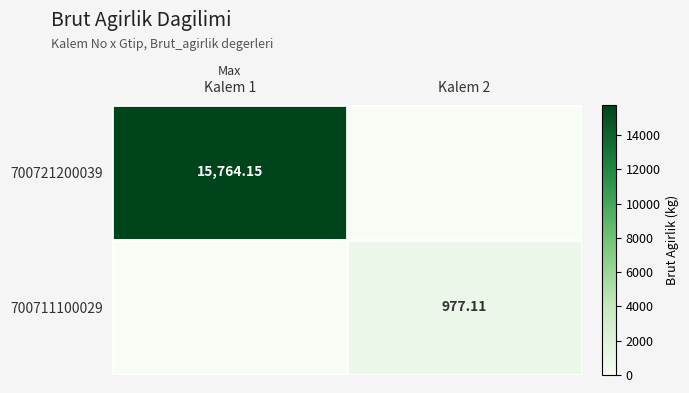

The value of 700711100029 at Kalem 1 is 0.0. True or false?

True